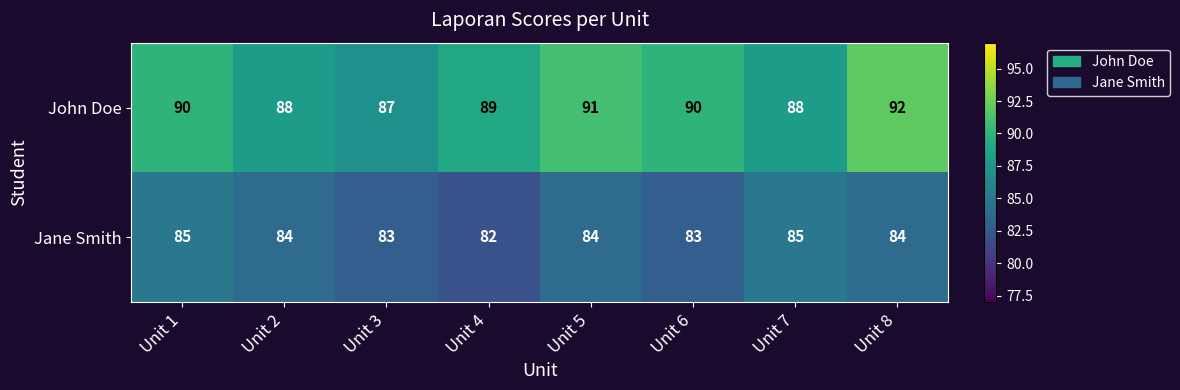

List the series in order of their peak value, highest first.

John Doe, Jane Smith